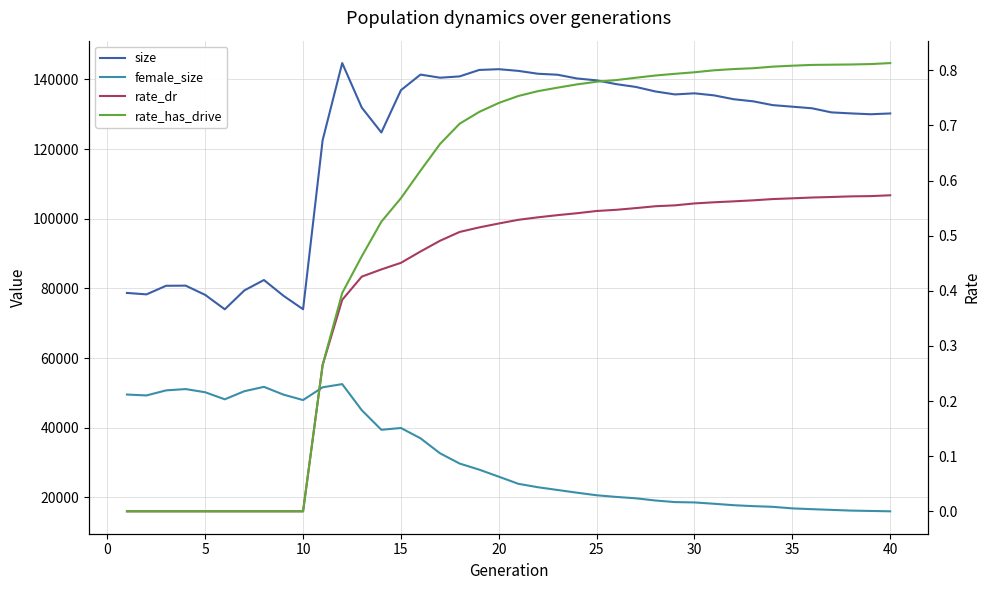

How many data points in female_size are above 25977?

19